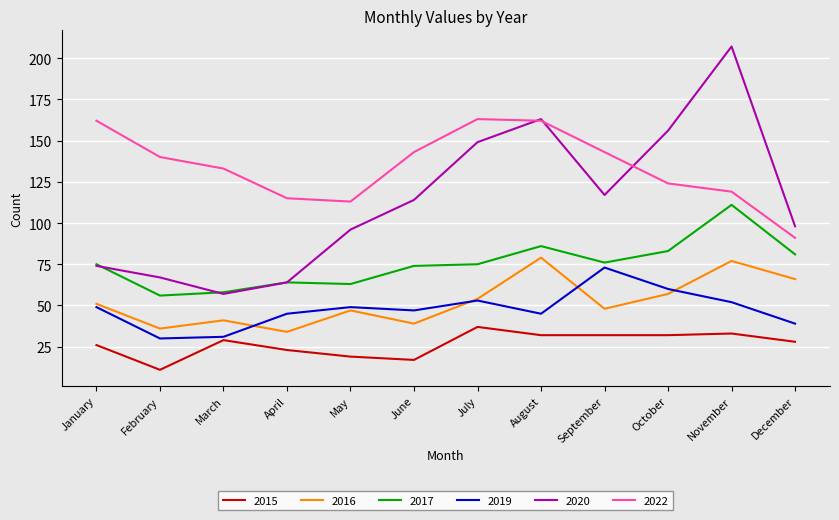

What is the average value of the 2015 series?

27